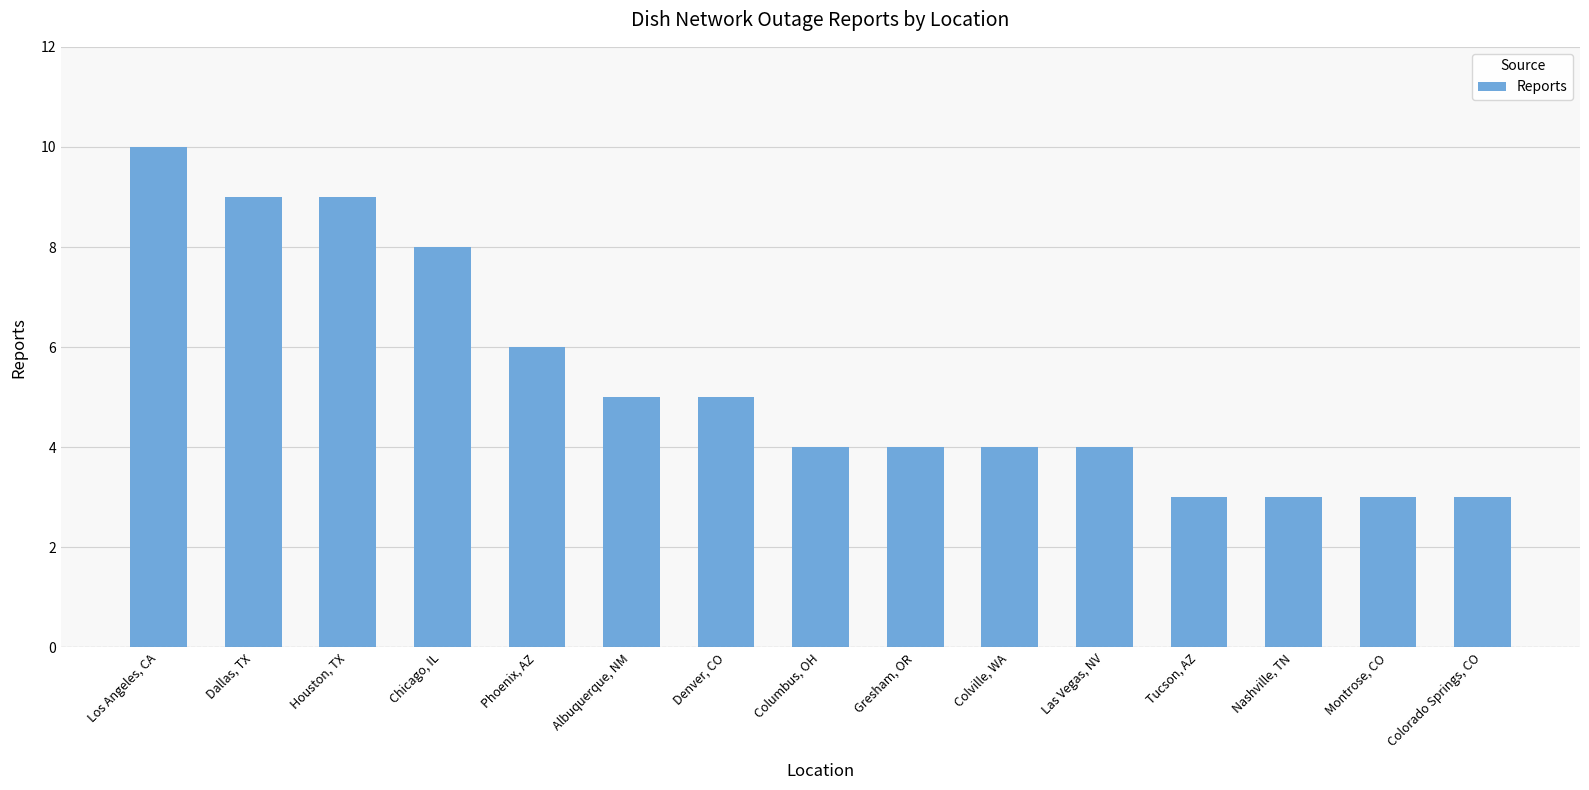

The value at Nashville, TN is 5. True or false?

False